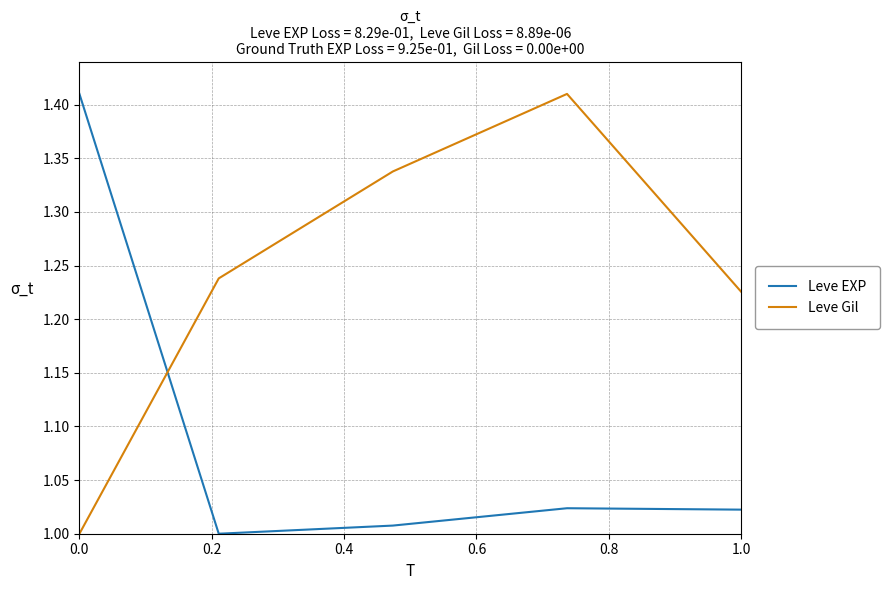

What is the difference between the second highest and minimum values in the Leve Gil series?

0.3